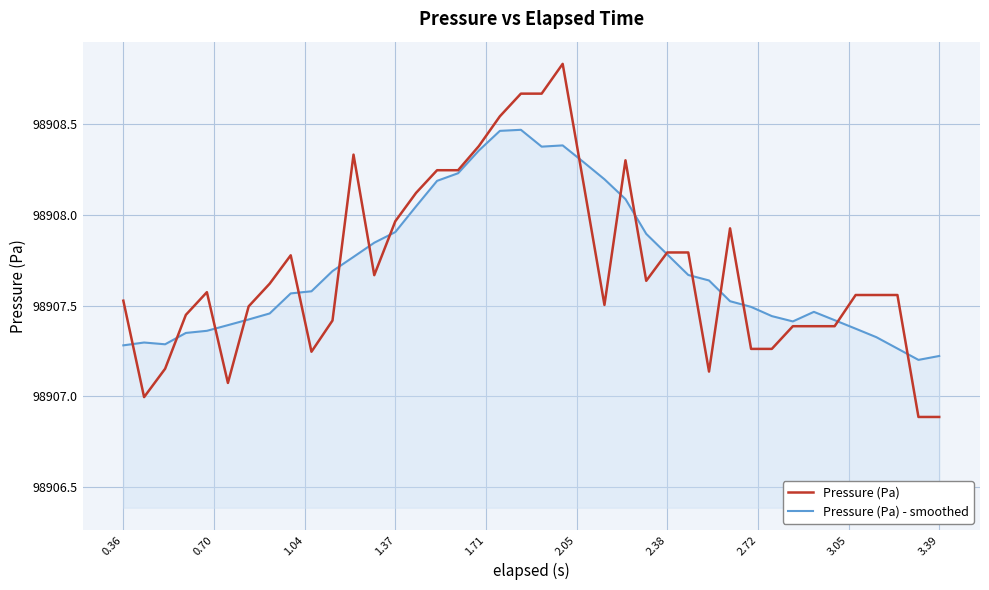

Rank the series by their maximum value, from highest to lowest.

Pressure (Pa), Pressure (Pa) - smoothed